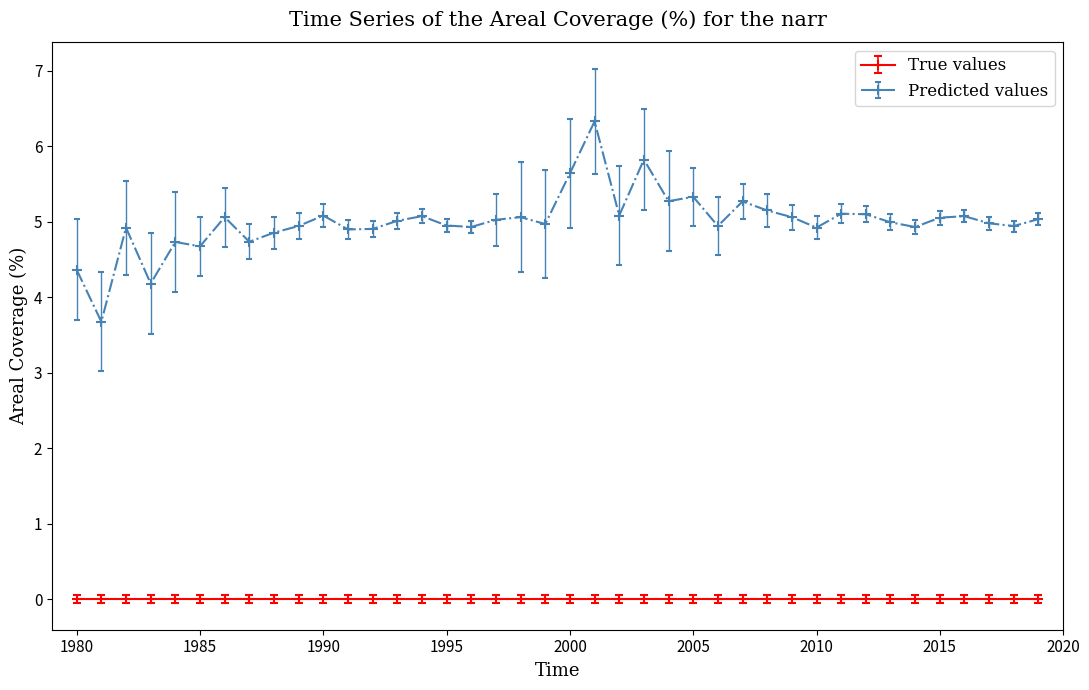

What is the maximum value for Predicted values?

6.3